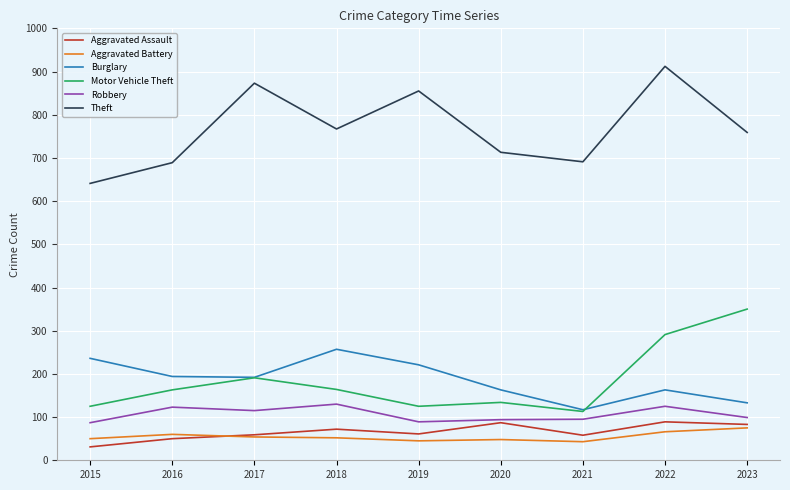

List the series in order of their peak value, highest first.

Theft, Motor Vehicle Theft, Burglary, Robbery, Aggravated Assault, Aggravated Battery